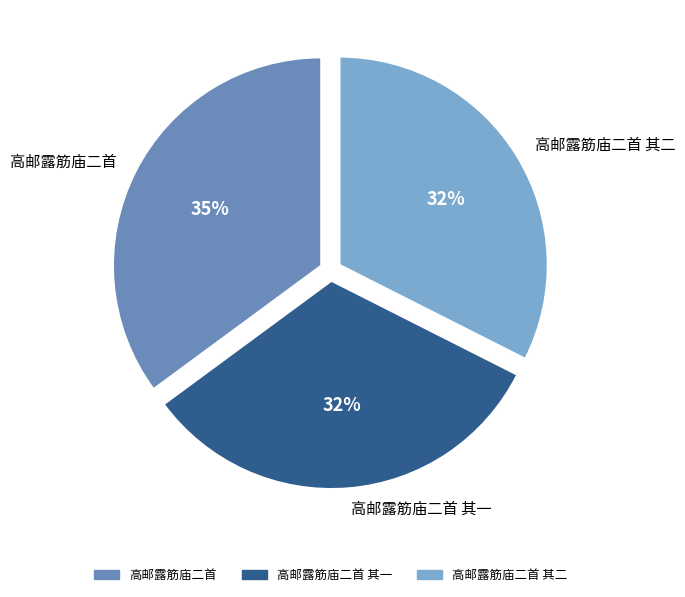

The 高邮露筋庙二首 slice represents 35% of the pie. True or false?

True